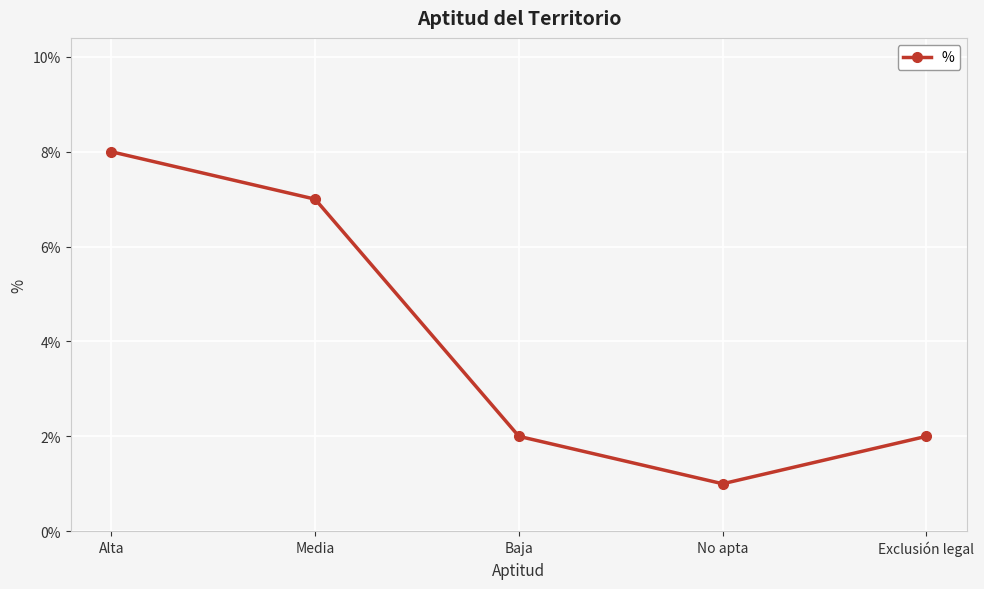

What is the value of the 5th point from the left?

2